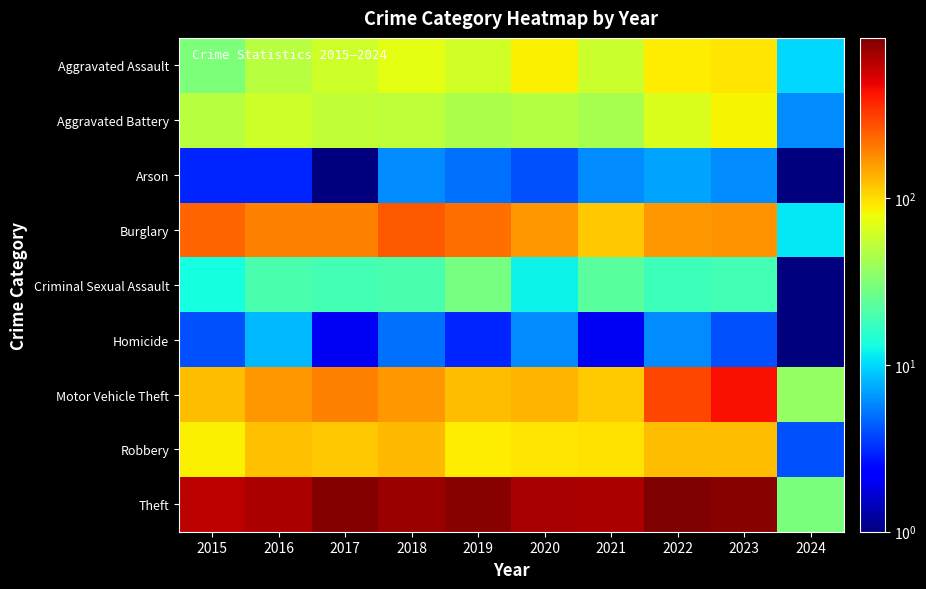

Which series has the largest total across all categories?

Theft